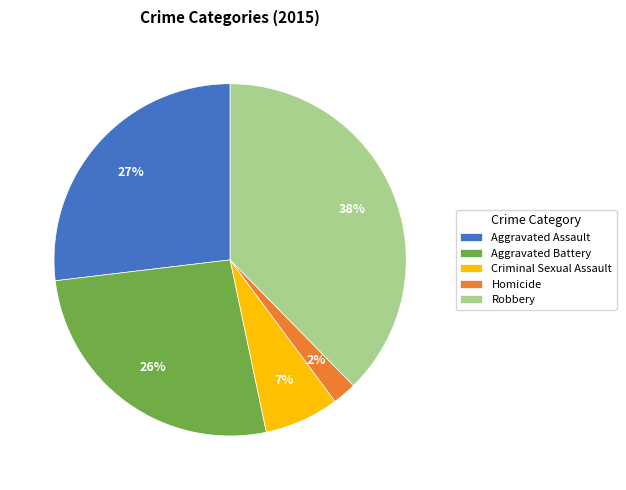

Do Aggravated Battery and Criminal Sexual Assault together represent more than half of the pie?

No